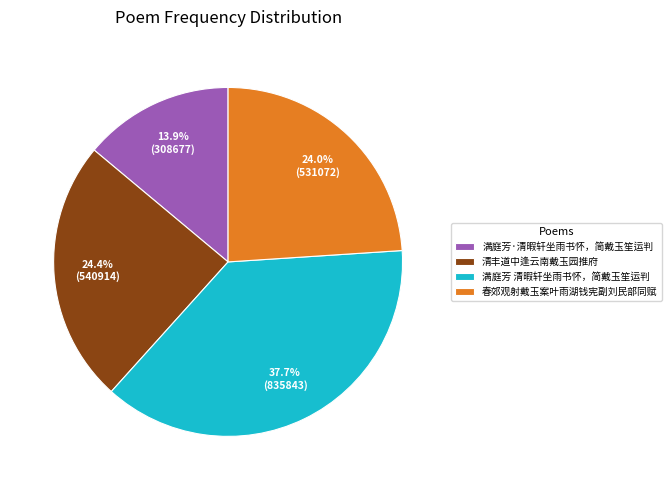

What is the smallest slice in the pie chart?

满庭芳·清暇轩坐雨书怀，简戴玉笙运判